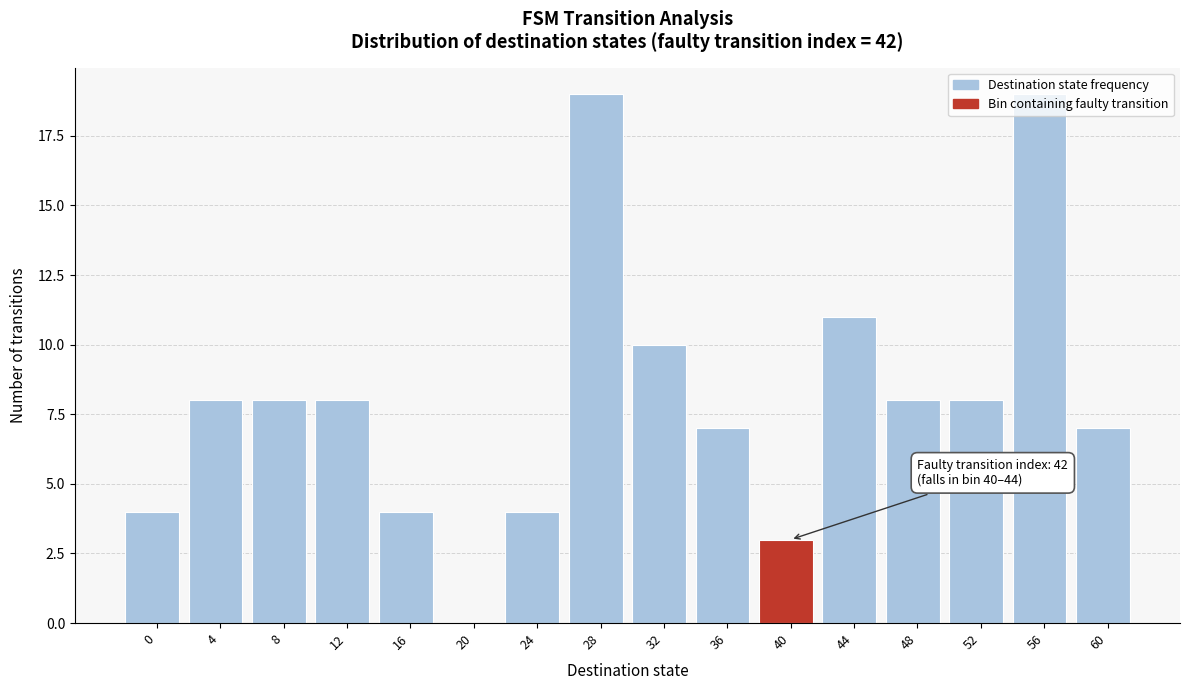

What is the change in value from 48 to 56?

+11